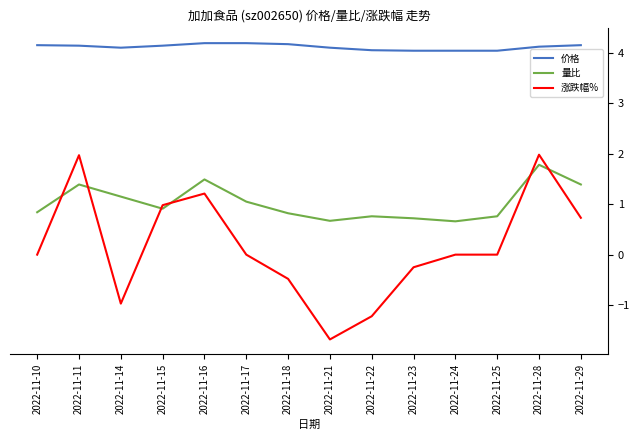

Between 2022-11-15 and 2022-11-16, which series saw the biggest shift?

量比